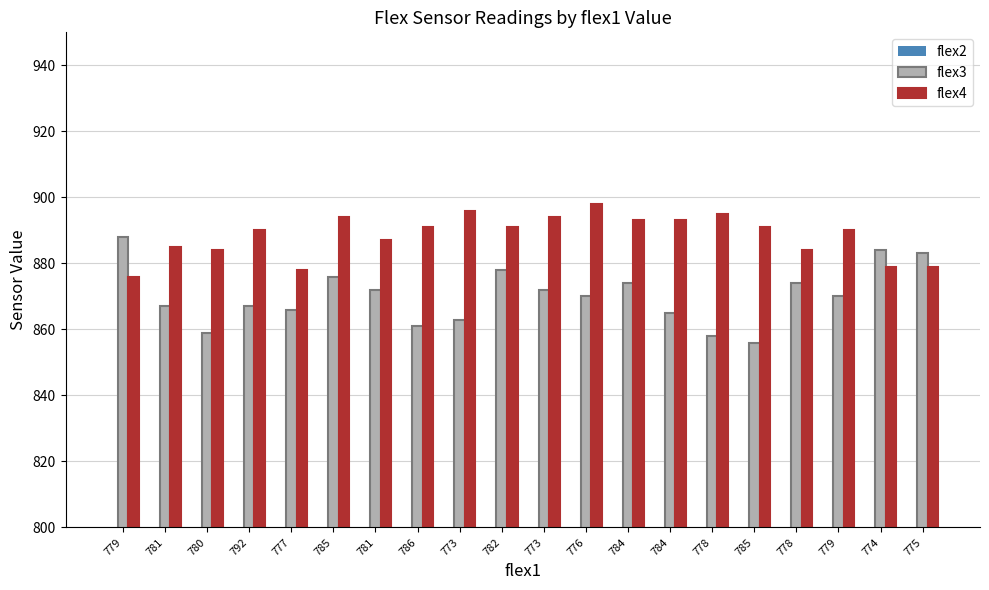

Reading left to right, extract all data points from this chart.

flex2: 781	787	780	789	772	780	778	775	780	779	789	800	789	782	776	795	776	786	783	772
flex3: 888	867	859	867	866	876	872	861	863	878	872	870	874	865	858	856	874	870	884	883
flex4: 876	885	884	890	878	894	887	891	896	891	894	898	893	893	895	891	884	890	879	879